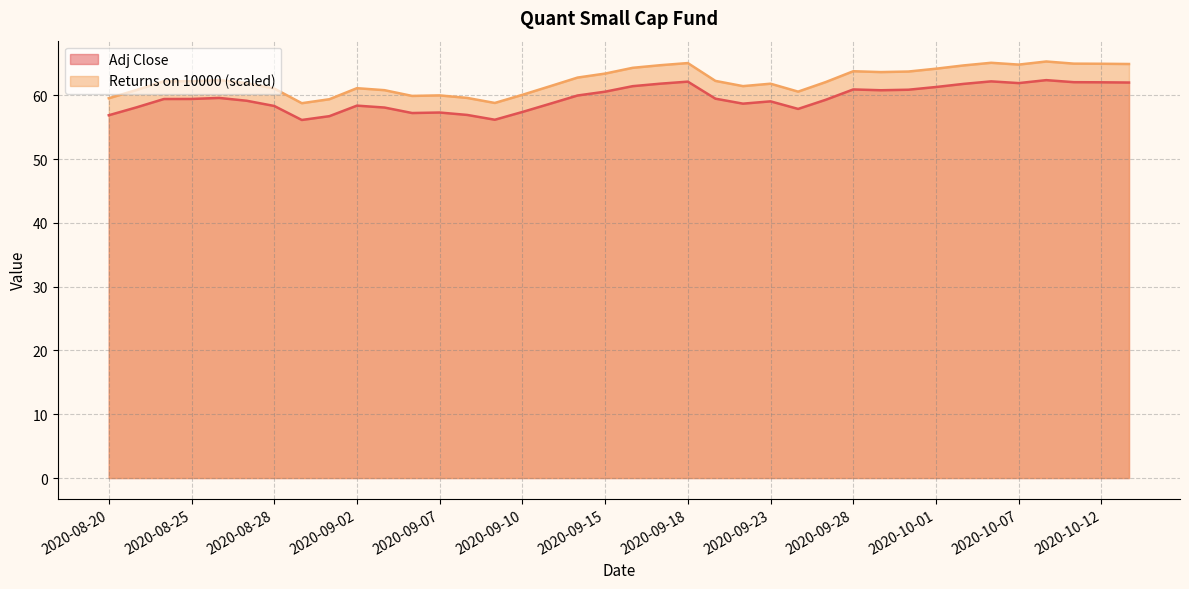

True or false: Returns on 10000 and Adj Close intersect in this chart.

False